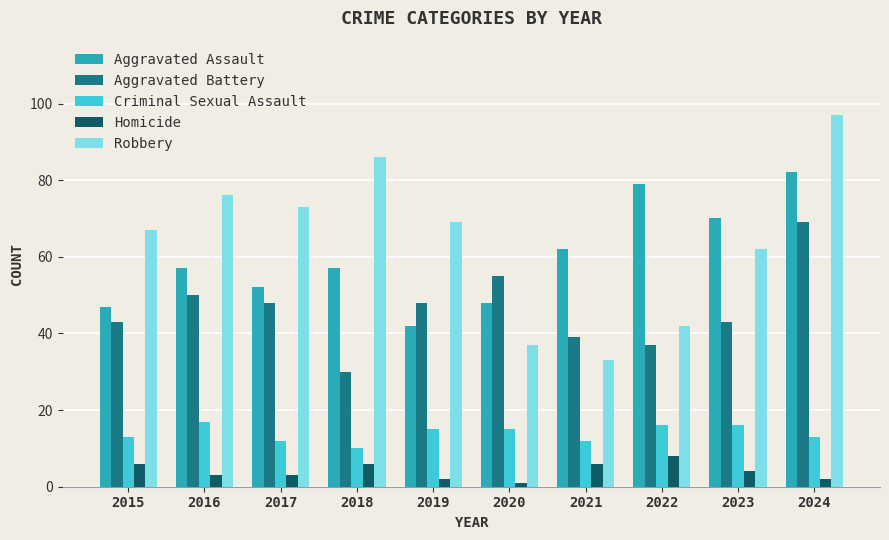

What is the difference between the maximum and minimum values in the Aggravated Assault series?

40